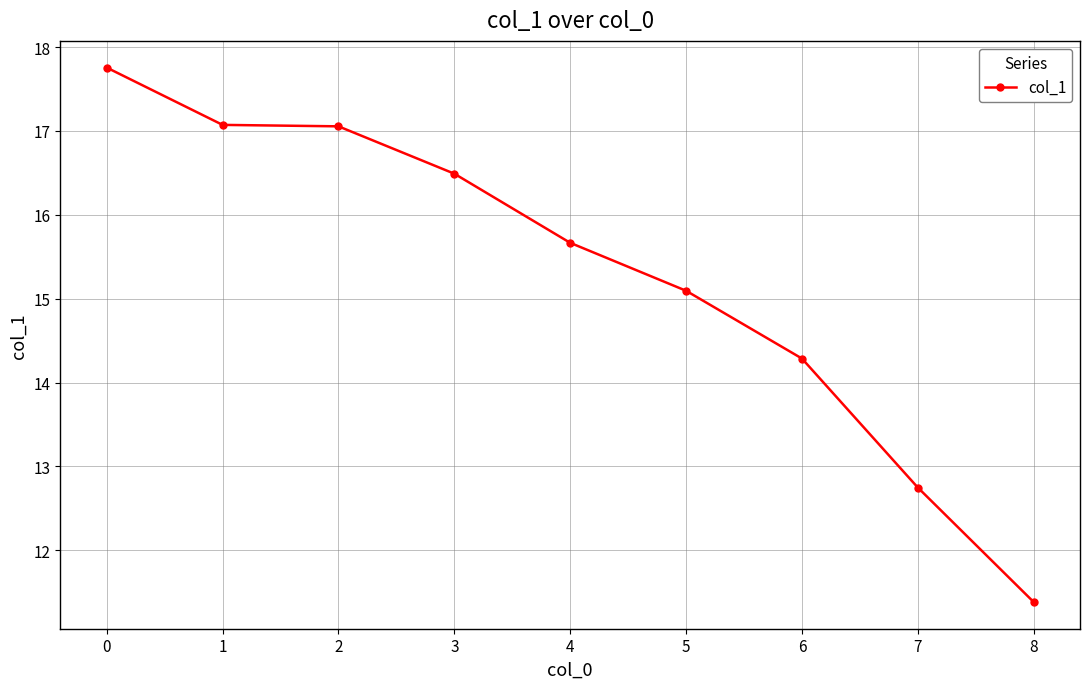

What is the value of the 3rd point from the left?

17.1